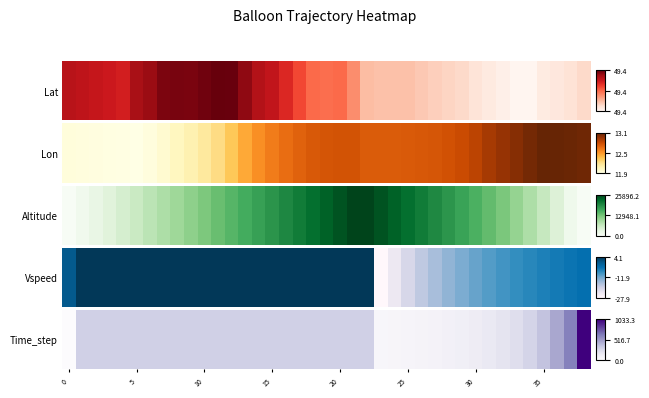

What is the difference between the maximum and minimum values?

1.0